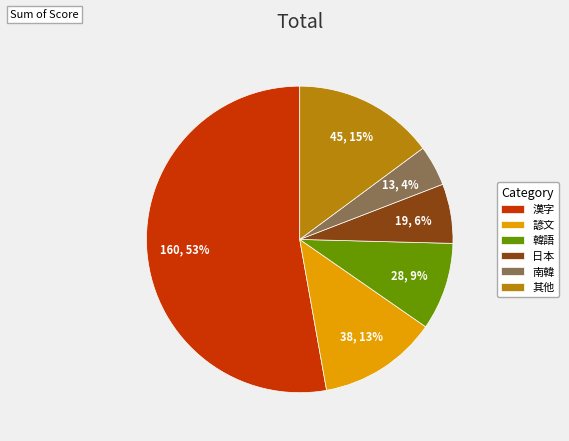

Is it true that 漢字 is 63% of the pie?

False